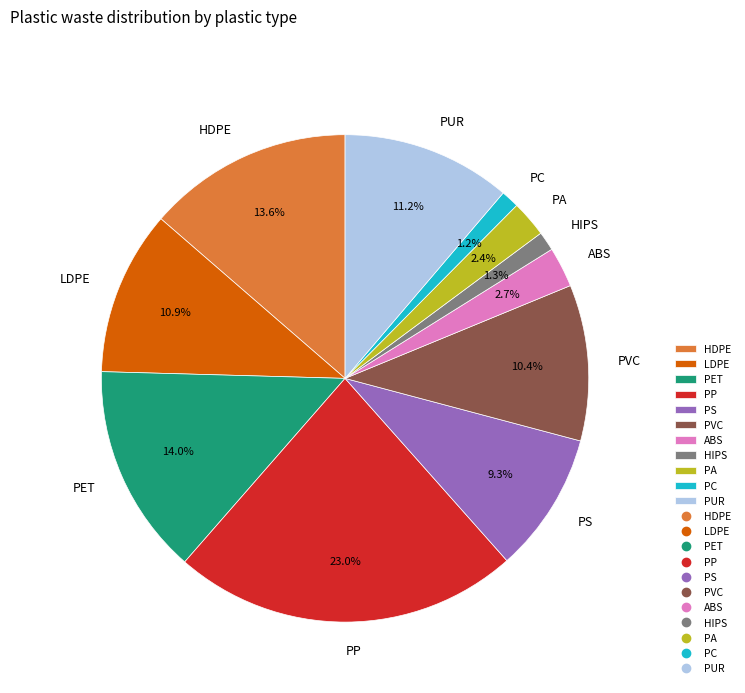

Combined, do PS and PVC account for over 50%?

No